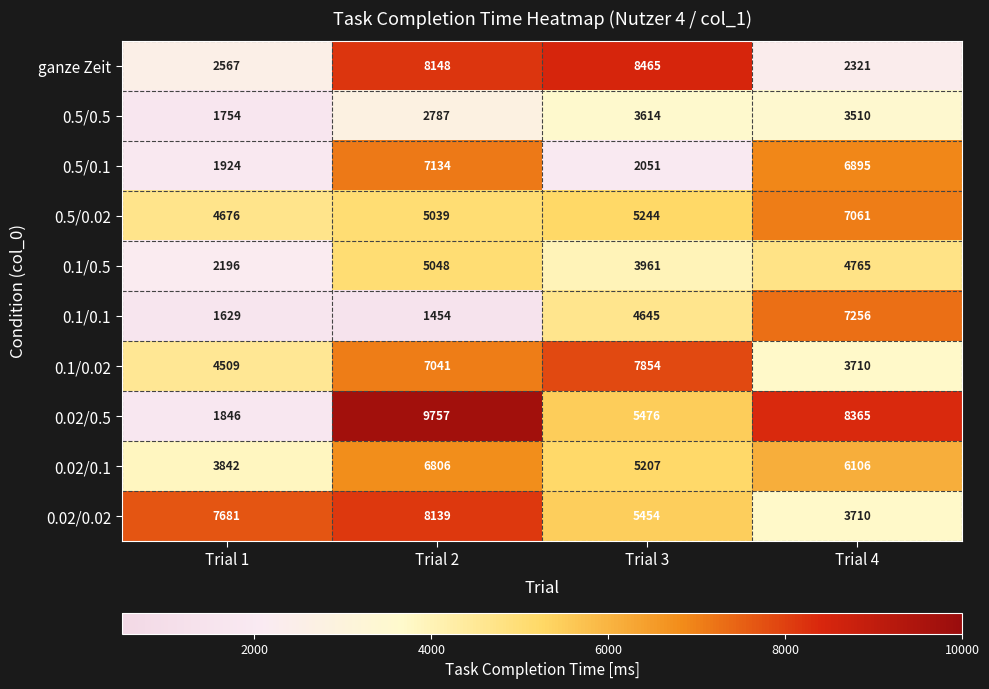

Which label corresponds to the largest value in the chart?

Trial 2